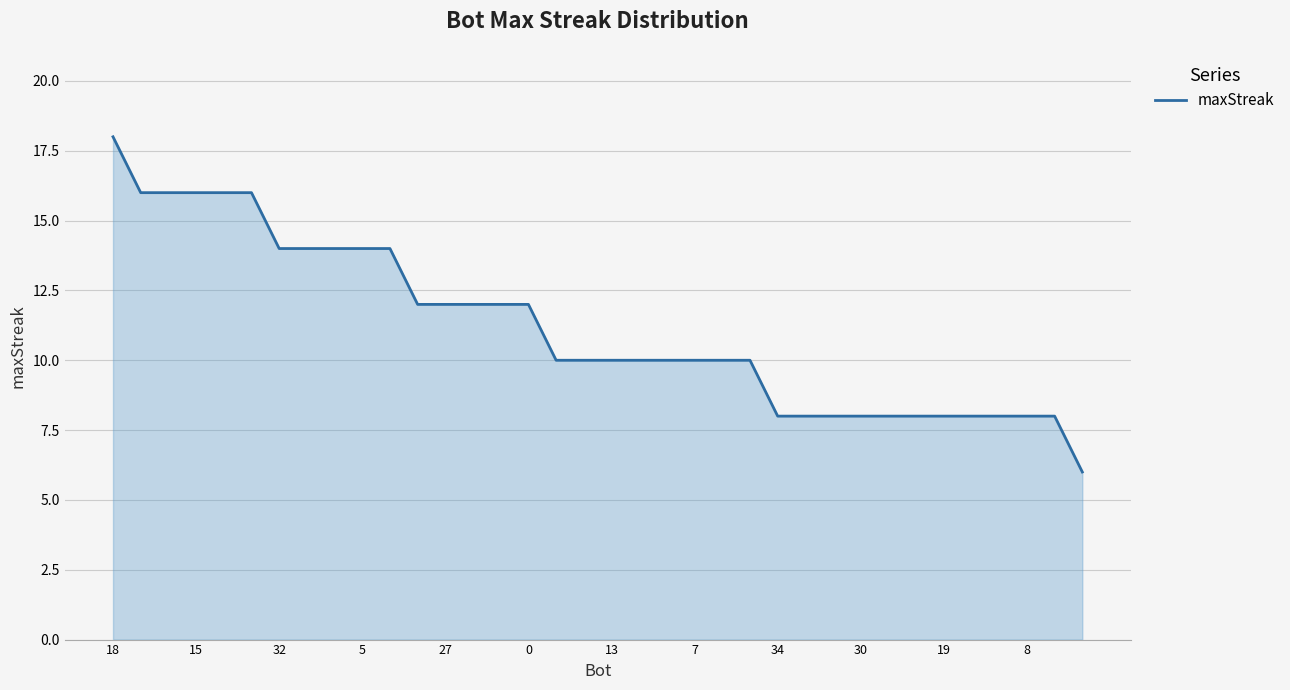

What is the greatest value displayed?

18